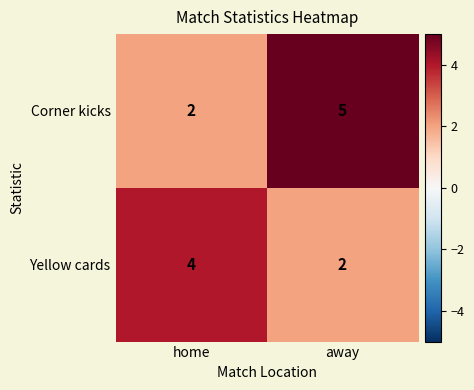

What is the difference between the Corner kicks values at home and away?

3